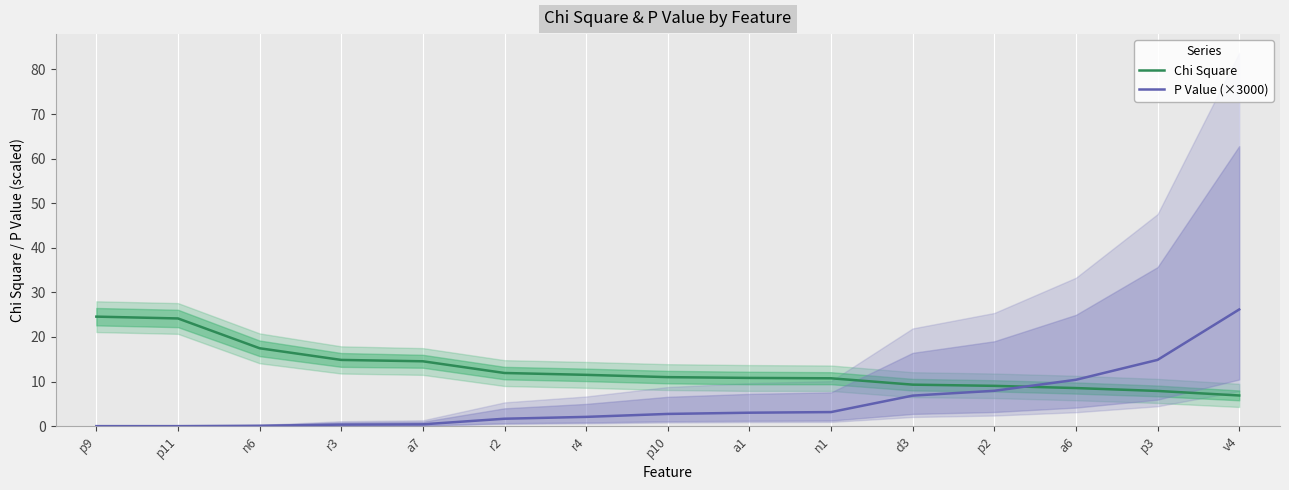

How many lines are shown in the chart?

2